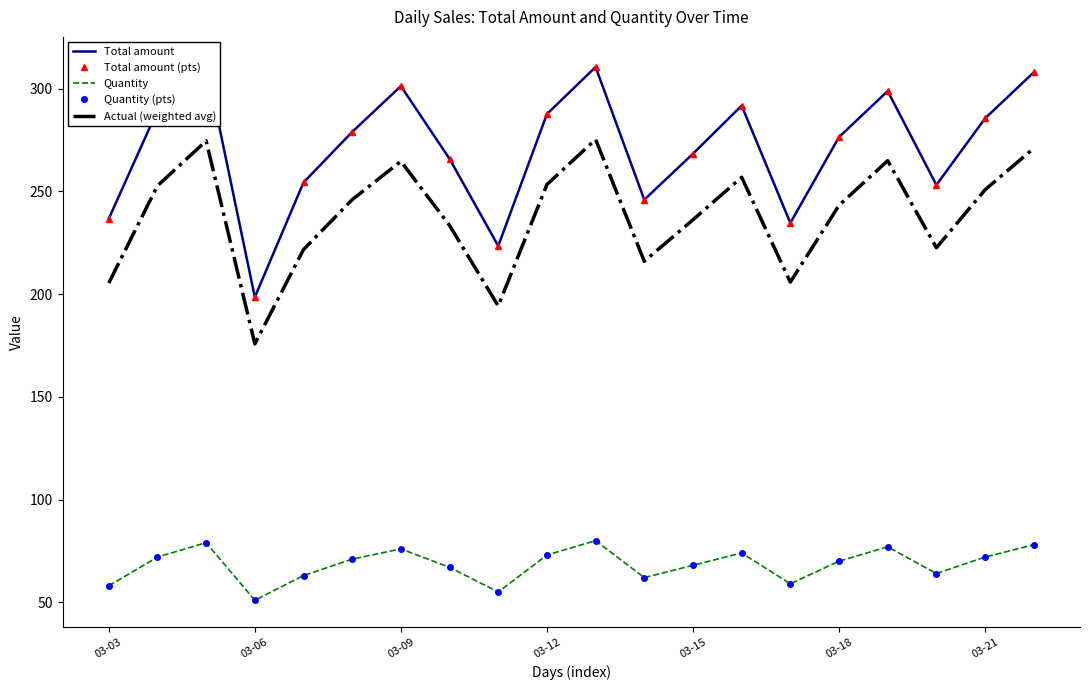

What is the maximum value for Total amount (pts)?

312.1